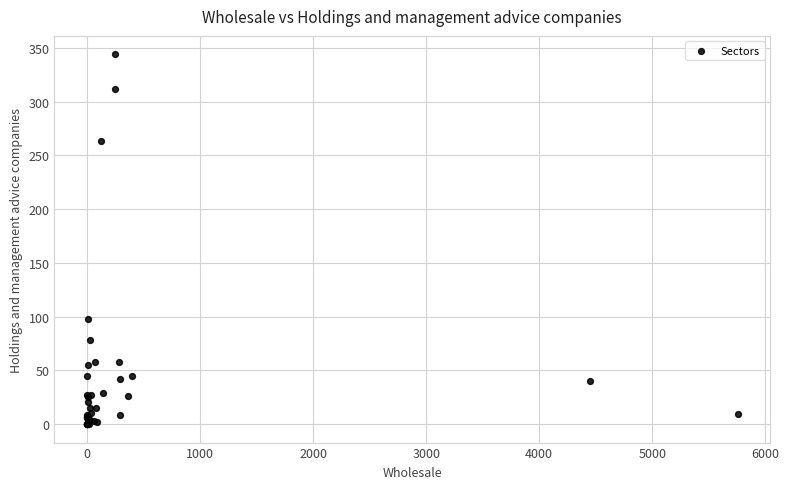

What Y value in the scatter plot is closest to 172?

98